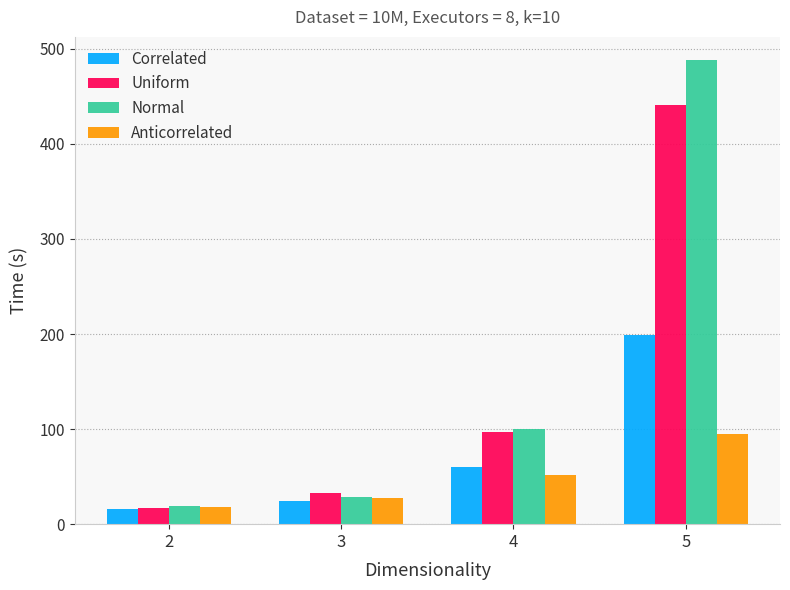

Between 3 and 4, which series saw the biggest shift?

Normal